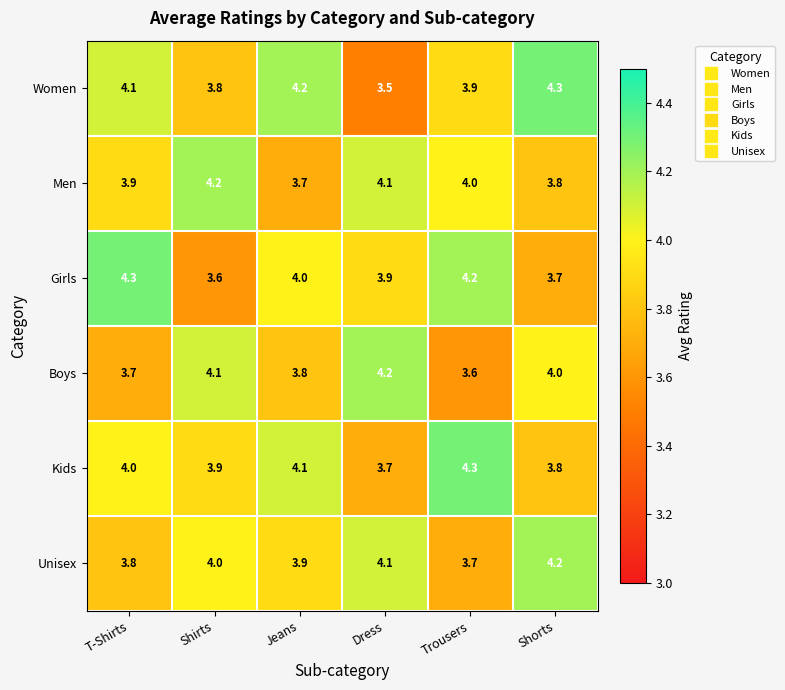

At Shirts, list the series in order from smallest to largest.

Girls, Women, Kids, Unisex, Boys, Men